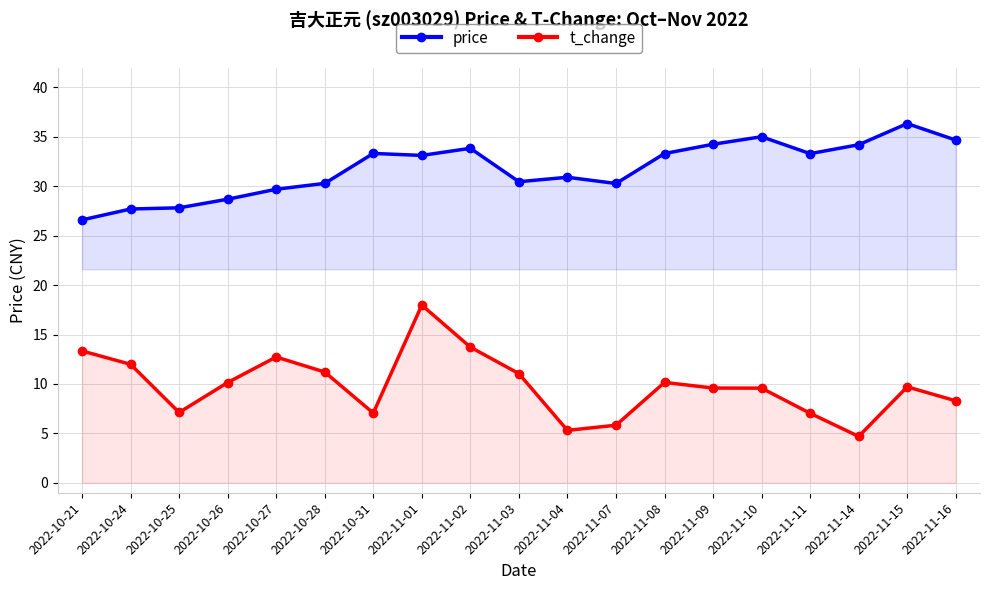

True or false: price and t_change intersect in this chart.

False